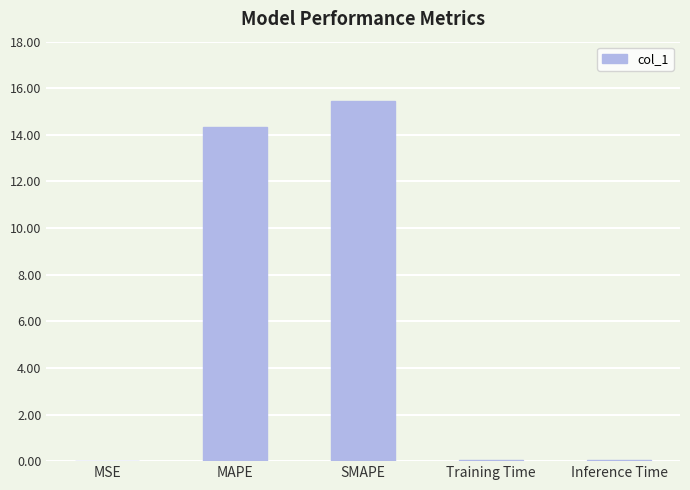

True or false: the data shows 10.0 at SMAPE.

False